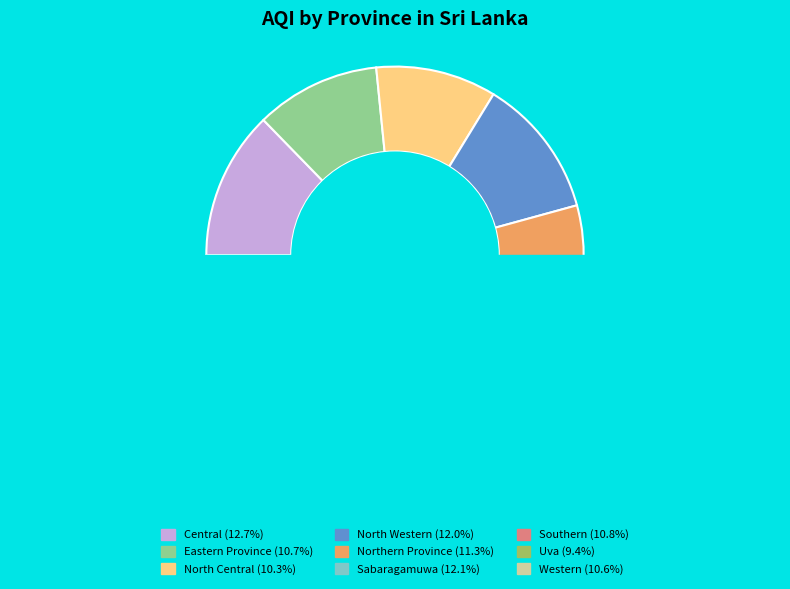

What is the change in value from Central to Southern?

-26